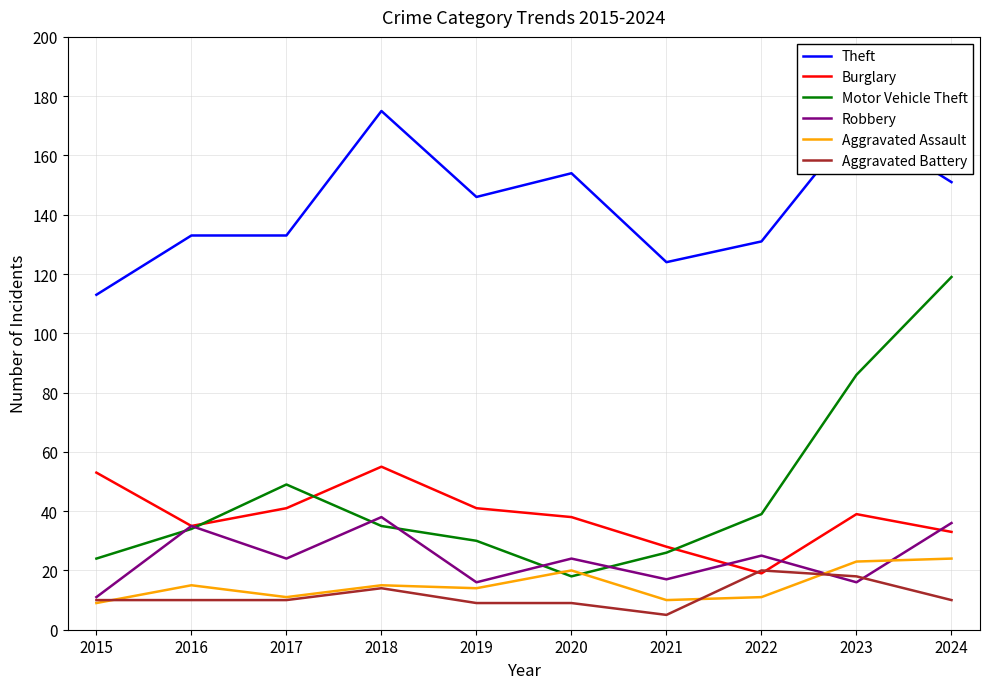

At which label does Motor Vehicle Theft reach its minimum?

2020